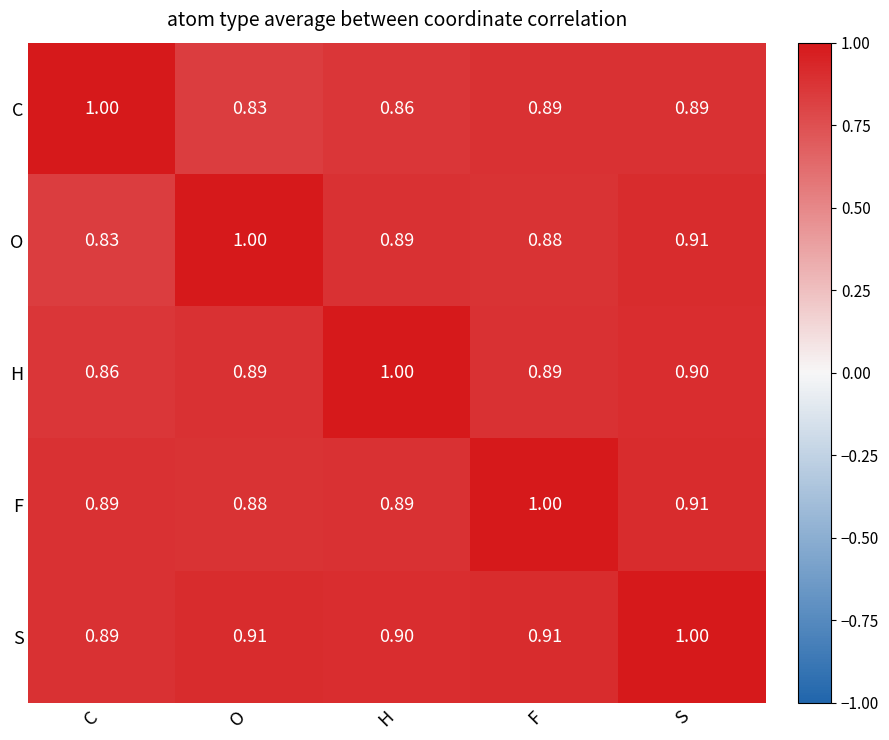

Which category has the highest value in the H series?

H